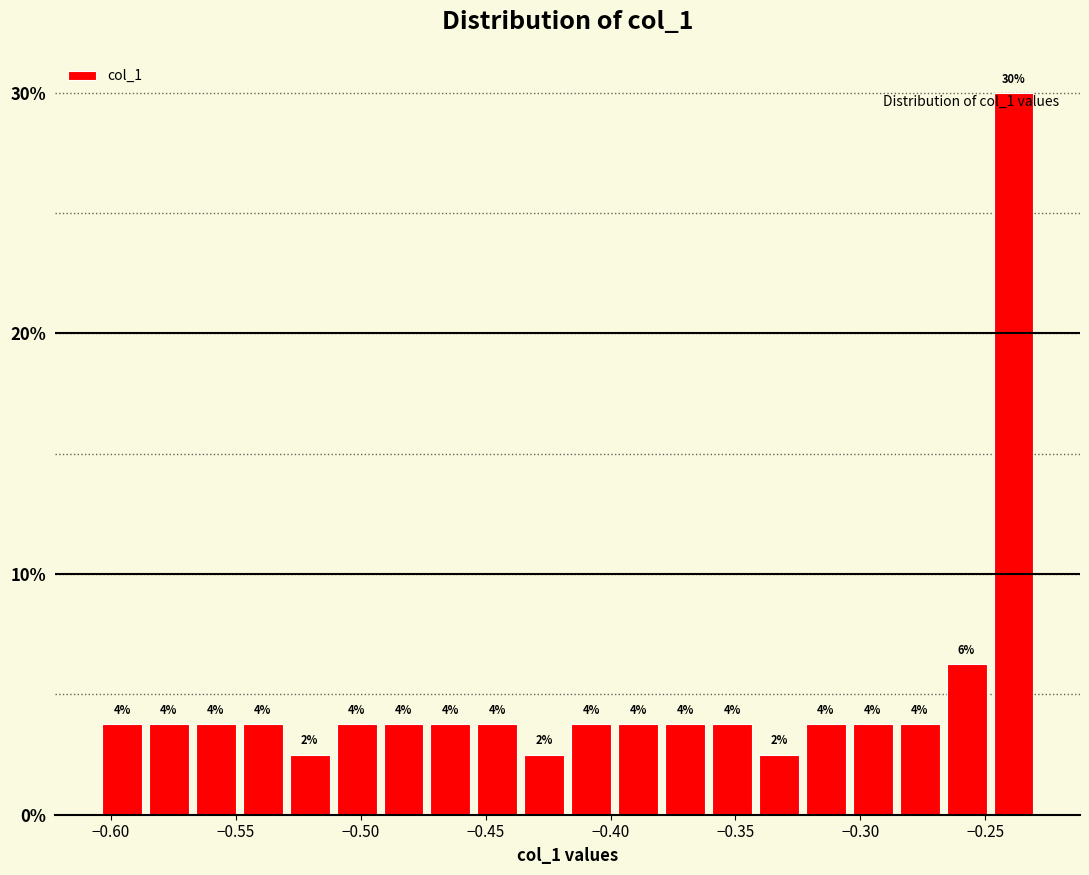

Read against the x-axis, roughly where is the centre of the tallest bar?

-0.240